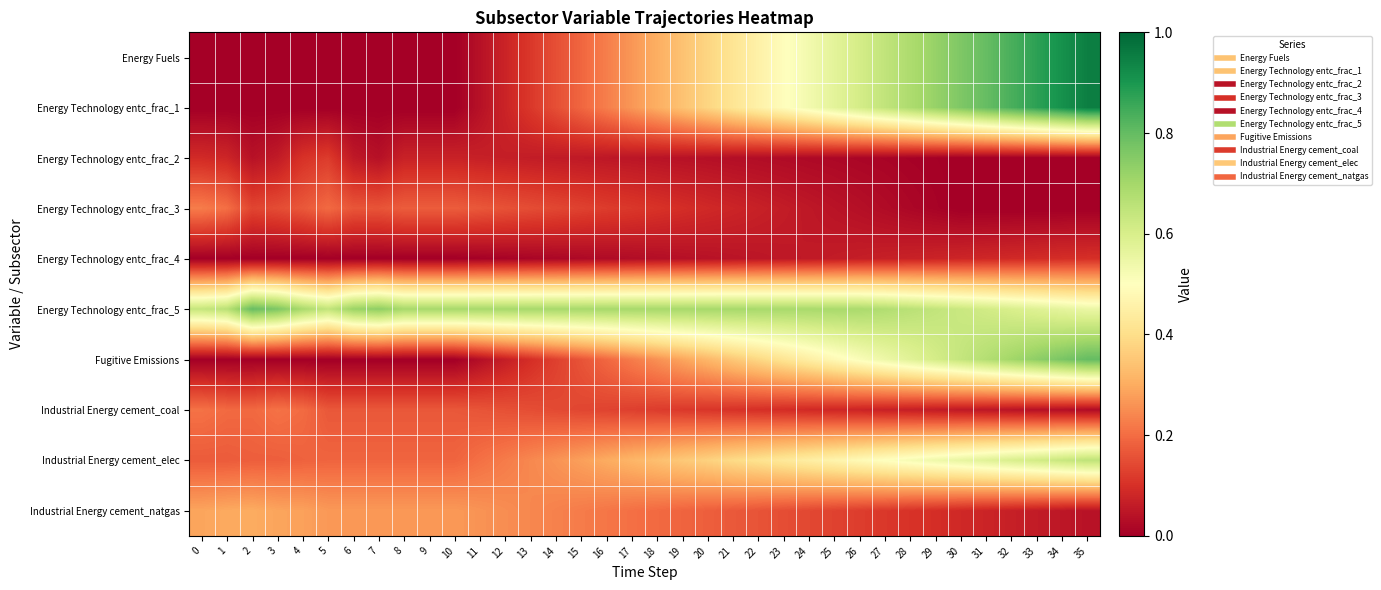

Reading left to right, extract all data points from this chart.

Energy Fuels: 0=0.0	1=0.0	2=0.0	3=0.0	4=0.0	5=0.0	6=0.0	7=0.0	8=0.0	9=0.0	10=0.0	11=0.0	12=0.1	13=0.1	14=0.2	15=0.2	16=0.2	17=0.3	18=0.3	19=0.3	20=0.4	21=0.4	22=0.5	23=0.5	24=0.5	25=0.6	26=0.6	27=0.6	28=0.7	29=0.7	30=0.8	31=0.8	32=0.8	33=0.9	34=0.9	35=0.9
Energy Technology entc_frac_1: 0=0.0	1=0.0	2=0.0	3=0.0	4=0.0	5=0.0	6=0.0	7=0.0	8=0.0	9=0.0	10=0.0	11=0.0	12=0.1	13=0.1	14=0.2	15=0.2	16=0.2	17=0.3	18=0.3	19=0.3	20=0.4	21=0.4	22=0.5	23=0.5	24=0.5	25=0.6	26=0.6	27=0.6	28=0.7	29=0.7	30=0.8	31=0.8	32=0.8	33=0.9	34=0.9	35=0.9
Energy Technology entc_frac_2: 0=0.1	1=0.1	2=0.0	3=0.1	4=0.1	5=0.1	6=0.1	7=0.0	8=0.1	9=0.1	10=0.1	11=0.1	12=0.1	13=0.1	14=0.1	15=0.1	16=0.1	17=0.0	18=0.0	19=0.0	20=0.0	21=0.0	22=0.0	23=0.0	24=0.0	25=0.0	26=0.0	27=0.0	28=0.0	29=0.0	30=0.0	31=0.0	32=0.0	33=0.0	34=0.0	35=0.0
Energy Technology entc_frac_3: 0=0.2	1=0.2	2=0.1	3=0.1	4=0.2	5=0.2	6=0.2	7=0.2	8=0.2	9=0.2	10=0.2	11=0.2	12=0.2	13=0.1	14=0.1	15=0.1	16=0.1	17=0.1	18=0.1	19=0.1	20=0.1	21=0.1	22=0.1	23=0.1	24=0.1	25=0.0	26=0.0	27=0.0	28=0.0	29=0.0	30=0.0	31=0.0	32=0.0	33=0.0	34=0.0	35=0.0
Energy Technology entc_frac_4: 0=0.0	1=0.0	2=0.0	3=0.0	4=0.0	5=0.0	6=0.0	7=0.0	8=0.0	9=0.0	10=0.0	11=0.0	12=0.0	13=0.0	14=0.0	15=0.0	16=0.0	17=0.0	18=0.0	19=0.0	20=0.0	21=0.0	22=0.0	23=0.1	24=0.1	25=0.1	26=0.1	27=0.1	28=0.1	29=0.1	30=0.1	31=0.1	32=0.1	33=0.1	34=0.1	35=0.1
Energy Technology entc_frac_5: 0=0.6	1=0.7	2=0.8	3=0.8	4=0.7	5=0.6	6=0.7	7=0.7	8=0.7	9=0.7	10=0.7	11=0.7	12=0.7	13=0.7	14=0.7	15=0.7	16=0.7	17=0.7	18=0.7	19=0.7	20=0.7	21=0.7	22=0.7	23=0.7	24=0.7	25=0.7	26=0.7	27=0.7	28=0.7	29=0.6	30=0.6	31=0.6	32=0.6	33=0.6	34=0.6	35=0.6
Fugitive Emissions: 0=0.0	1=0.0	2=0.0	3=0.0	4=0.0	5=0.0	6=0.0	7=0.0	8=0.0	9=0.0	10=0.0	11=0.0	12=0.1	13=0.1	14=0.1	15=0.2	16=0.2	17=0.2	18=0.3	19=0.3	20=0.3	21=0.4	22=0.4	23=0.4	24=0.4	25=0.5	26=0.5	27=0.5	28=0.6	29=0.6	30=0.6	31=0.7	32=0.7	33=0.7	34=0.8	35=0.8
Industrial Energy cement_coal: 0=0.2	1=0.2	2=0.2	3=0.2	4=0.2	5=0.2	6=0.2	7=0.2	8=0.2	9=0.2	10=0.2	11=0.2	12=0.2	13=0.1	14=0.1	15=0.1	16=0.1	17=0.1	18=0.1	19=0.1	20=0.1	21=0.1	22=0.1	23=0.1	24=0.1	25=0.1	26=0.1	27=0.1	28=0.1	29=0.1	30=0.1	31=0.0	32=0.0	33=0.0	34=0.0	35=0.0
Industrial Energy cement_elec: 0=0.2	1=0.2	2=0.2	3=0.2	4=0.2	5=0.2	6=0.2	7=0.2	8=0.2	9=0.2	10=0.2	11=0.2	12=0.2	13=0.2	14=0.3	15=0.3	16=0.3	17=0.3	18=0.3	19=0.4	20=0.4	21=0.4	22=0.4	23=0.4	24=0.4	25=0.5	26=0.5	27=0.5	28=0.5	29=0.5	30=0.6	31=0.6	32=0.6	33=0.6	34=0.6	35=0.7
Industrial Energy cement_natgas: 0=0.3	1=0.3	2=0.3	3=0.3	4=0.3	5=0.3	6=0.3	7=0.3	8=0.3	9=0.3	10=0.3	11=0.3	12=0.3	13=0.2	14=0.2	15=0.2	16=0.2	17=0.2	18=0.2	19=0.2	20=0.2	21=0.2	22=0.2	23=0.1	24=0.1	25=0.1	26=0.1	27=0.1	28=0.1	29=0.1	30=0.1	31=0.1	32=0.1	33=0.1	34=0.1	35=0.0